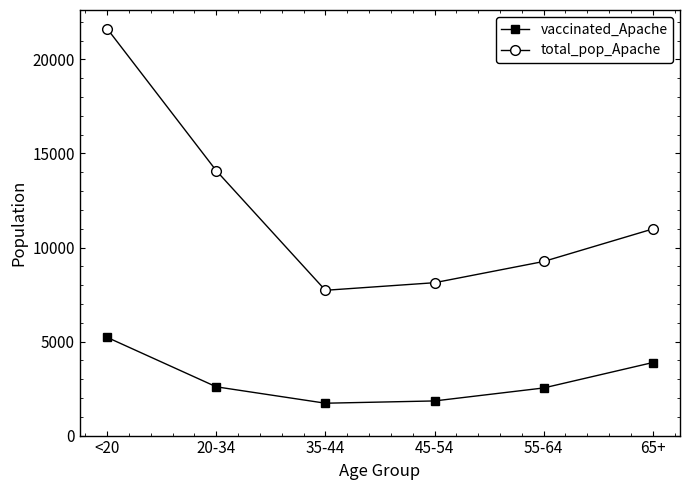

What is the difference between the total_pop_Apache values at 35-44 and <20?

13907